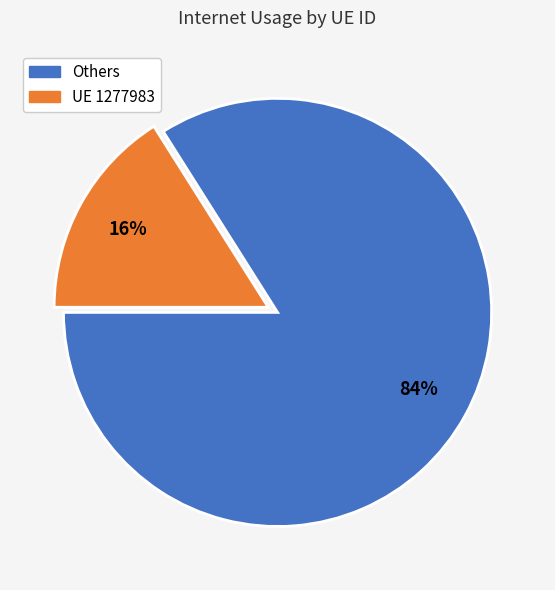

Do UE 1277983 and Others together represent more than half of the pie?

Yes